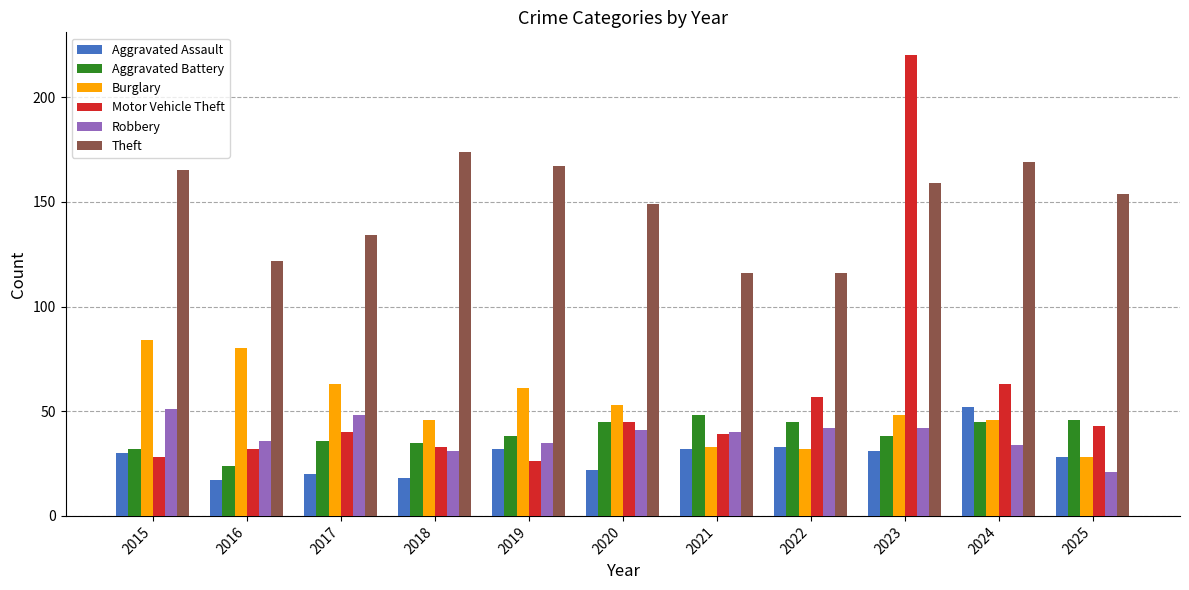

What is the value of the Burglary bar at the 10th from the left?

46